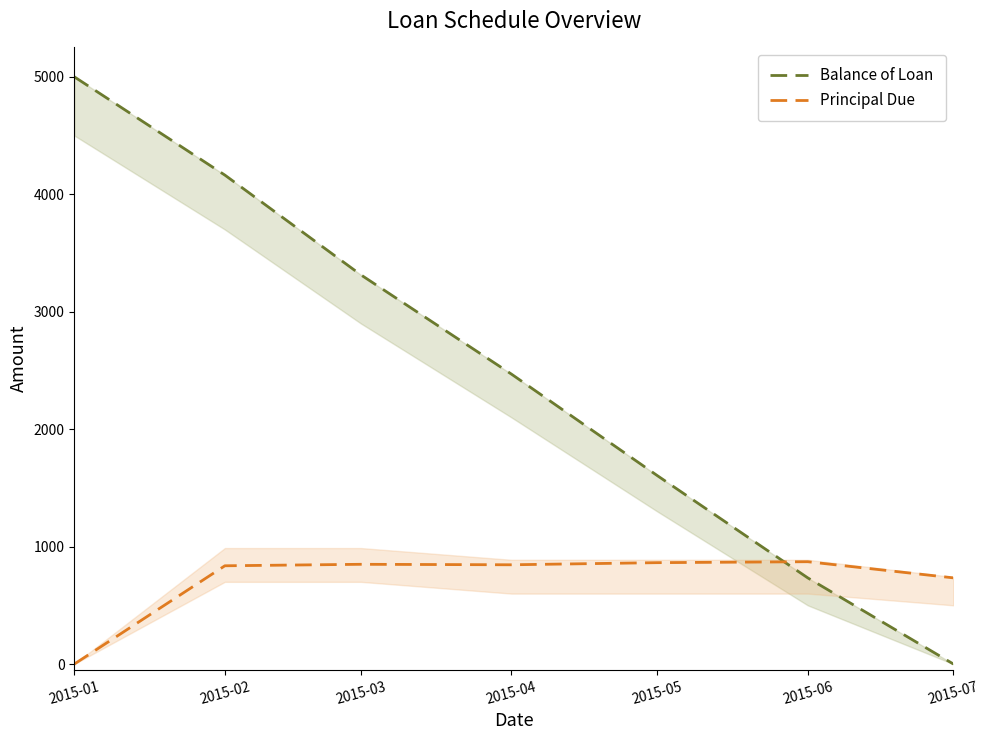

Rank the series at 2015-07 from lowest to highest value.

Balance of Loan, Principal Due